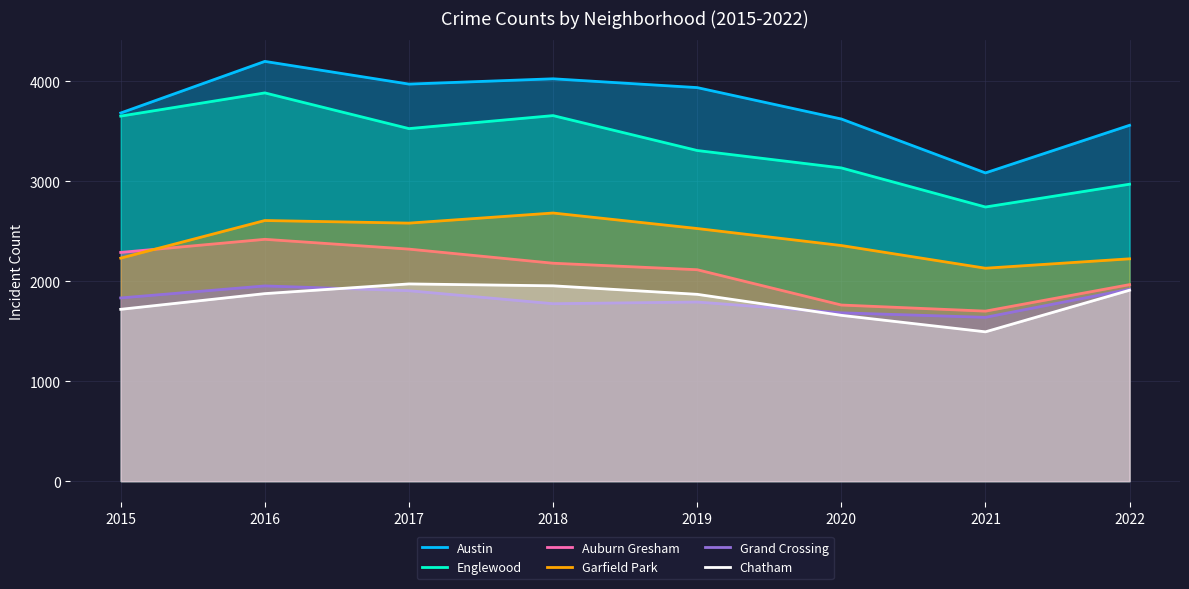

What is the difference between the maximum and second lowest values in the Auburn Gresham series?

657